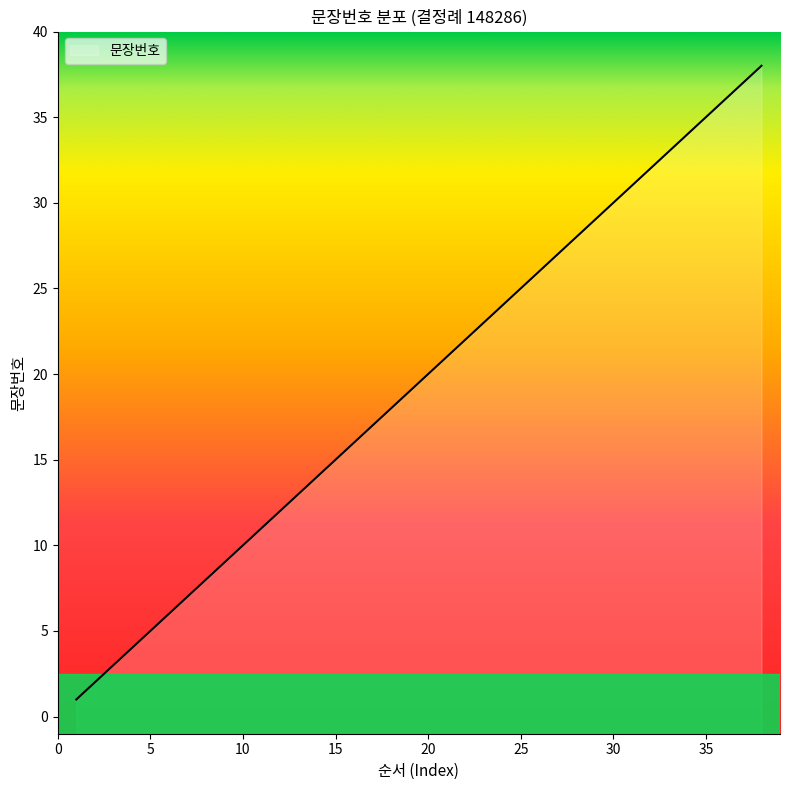

What is the ratio of the value at 38 to the value at 3?

12.7